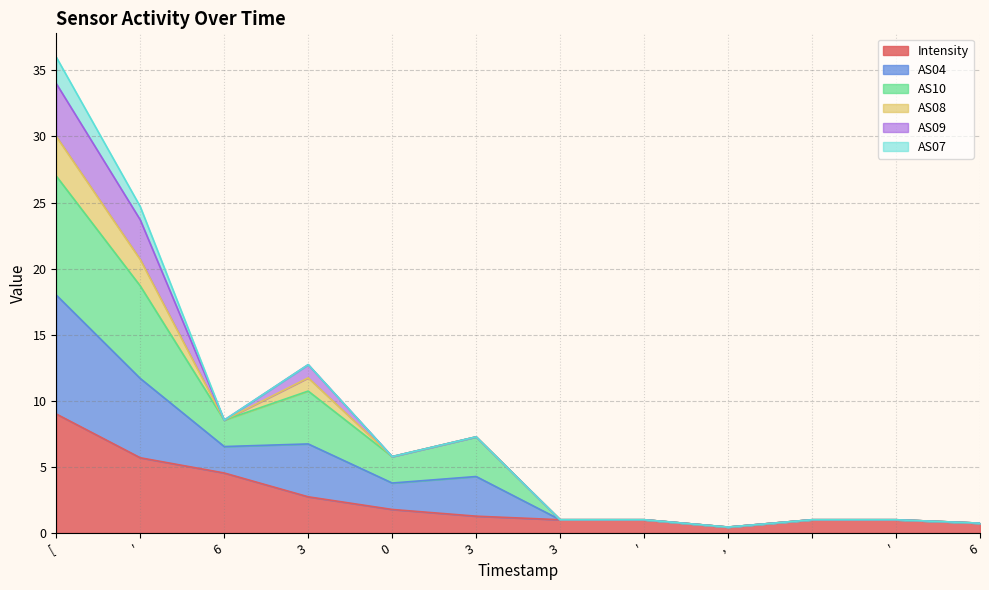

True or false: AS04 and AS10 cross at least once.

False